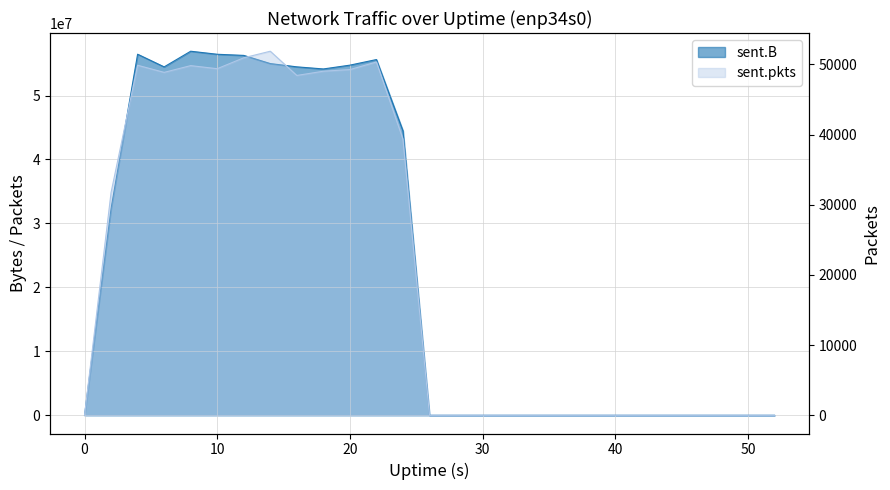

True or false: sent.B and sent.pkts cross at least once.

False